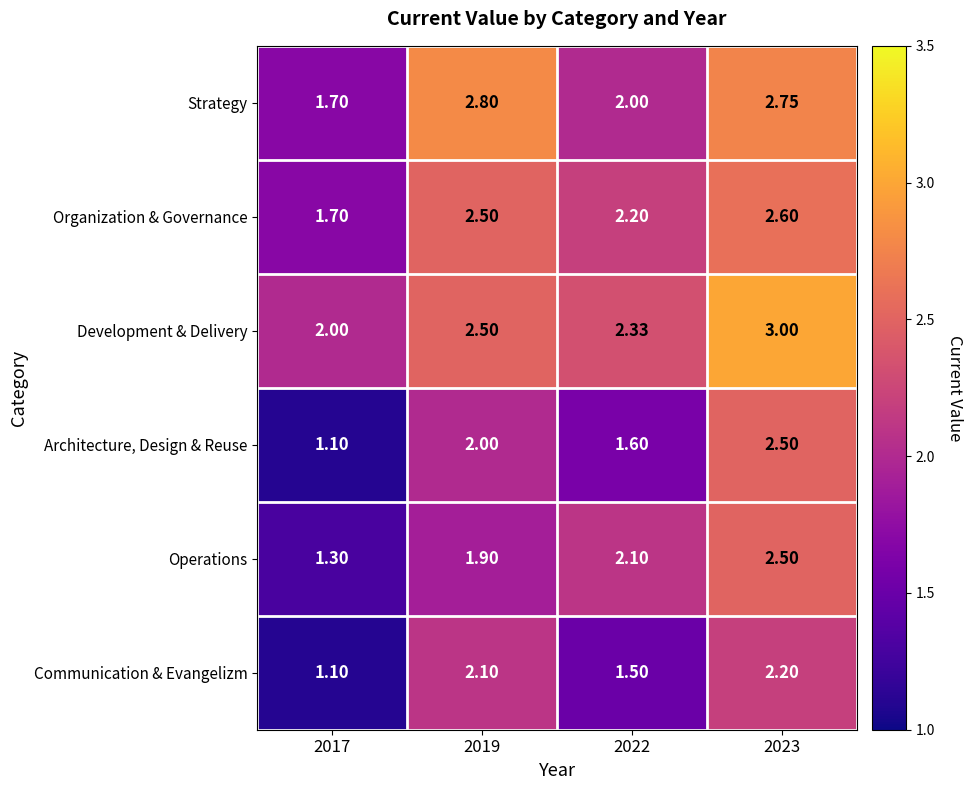

Between 2019 and 2022, which series saw the biggest shift?

Strategy